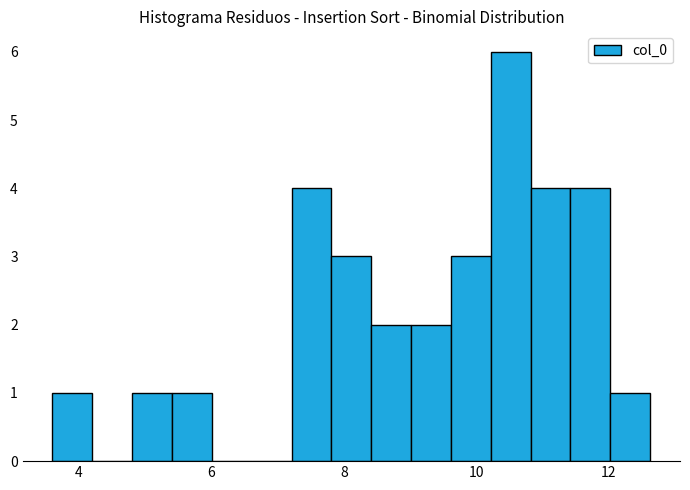

Read against the x-axis, roughly where is the centre of the tallest bar?

10.6